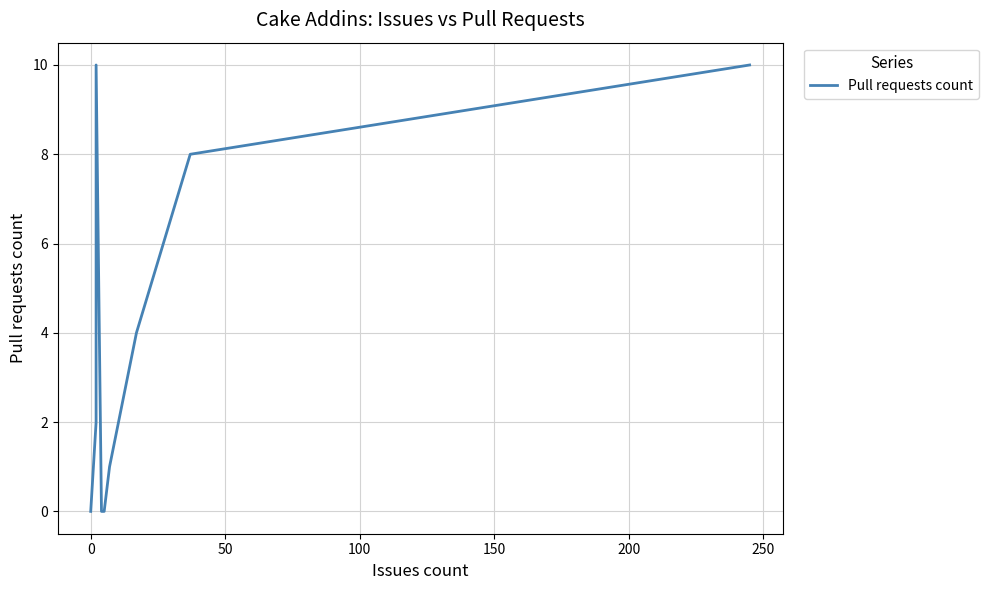

What is the maximum value shown in the chart?

10